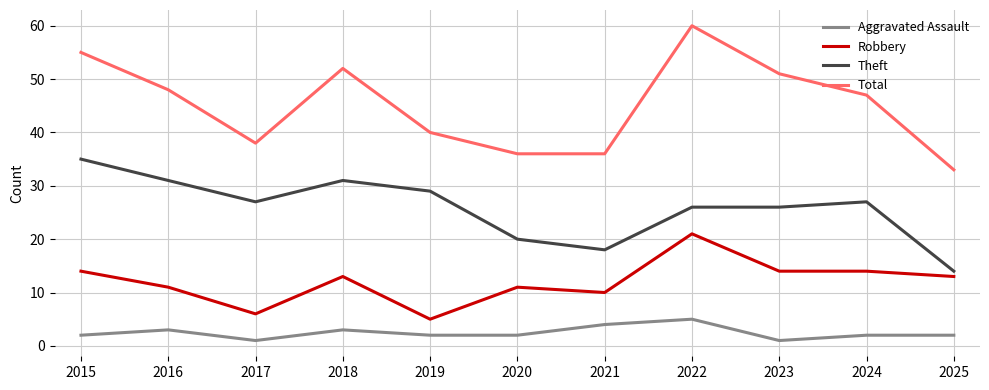

Which series has the largest range (max minus min)?

Total